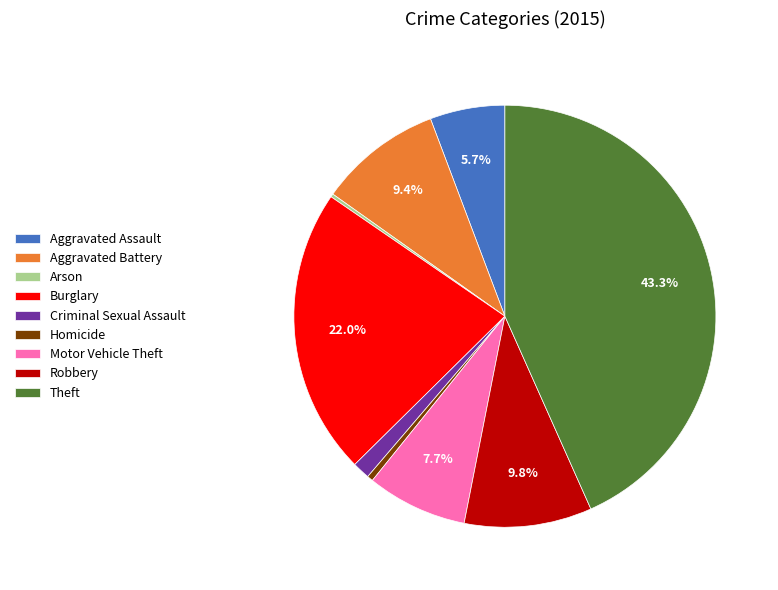

To the nearest percent, what percentage of the pie is Robbery?

10%